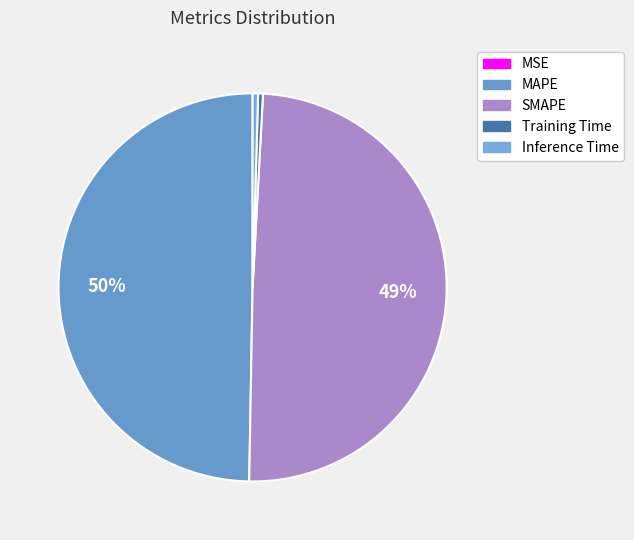

What percentage is NOT represented by MAPE?

50.3%